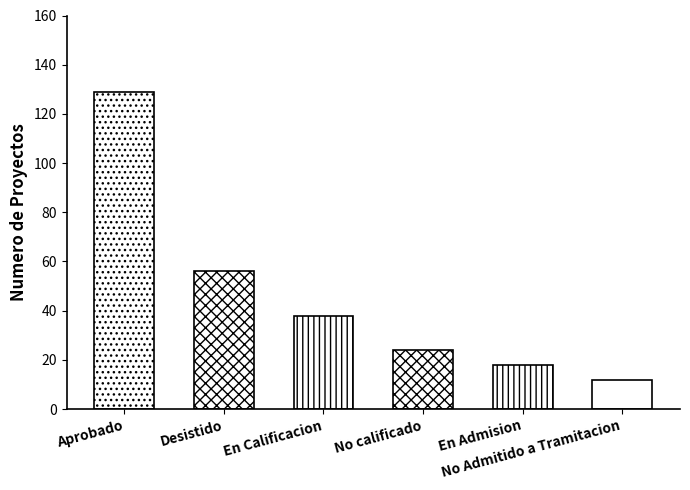

Reading right to left, list all the values displayed in this chart.

12	18	24	38	56	129